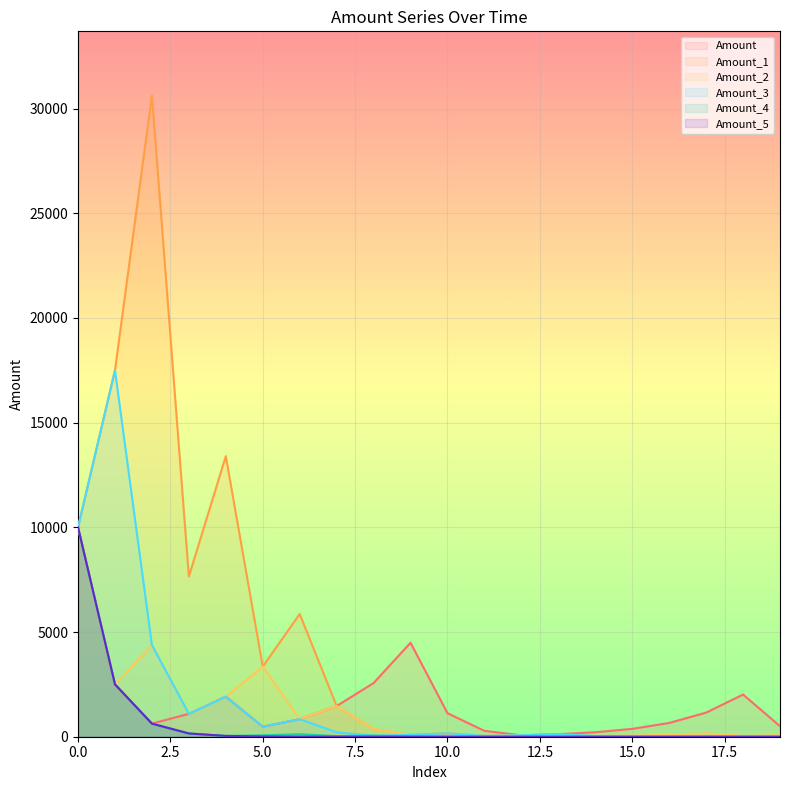

What is the average value of the Amount series?

1623.9